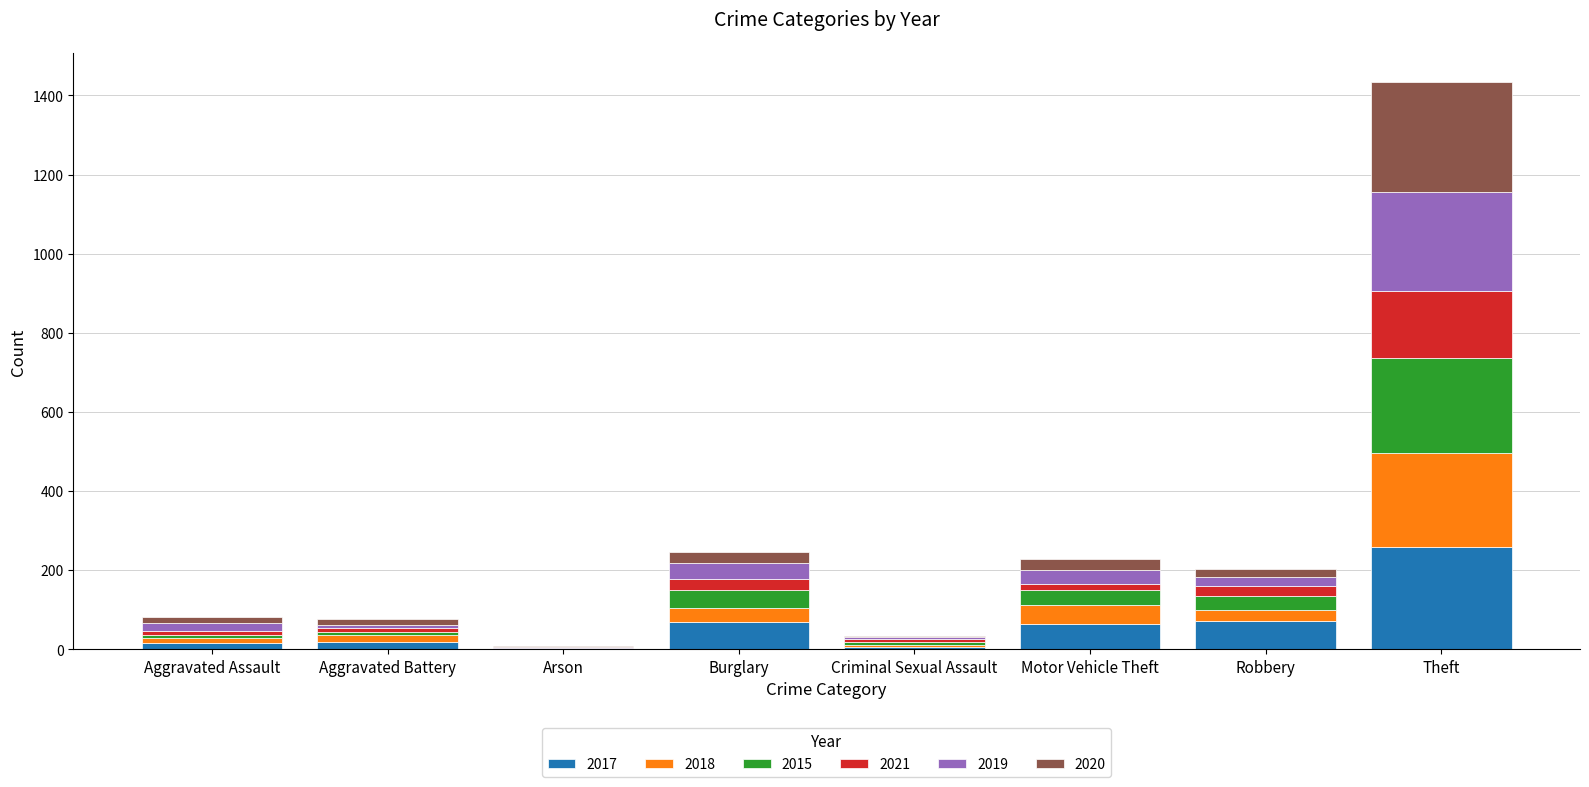

What is the highest value of the 2017 series?

258